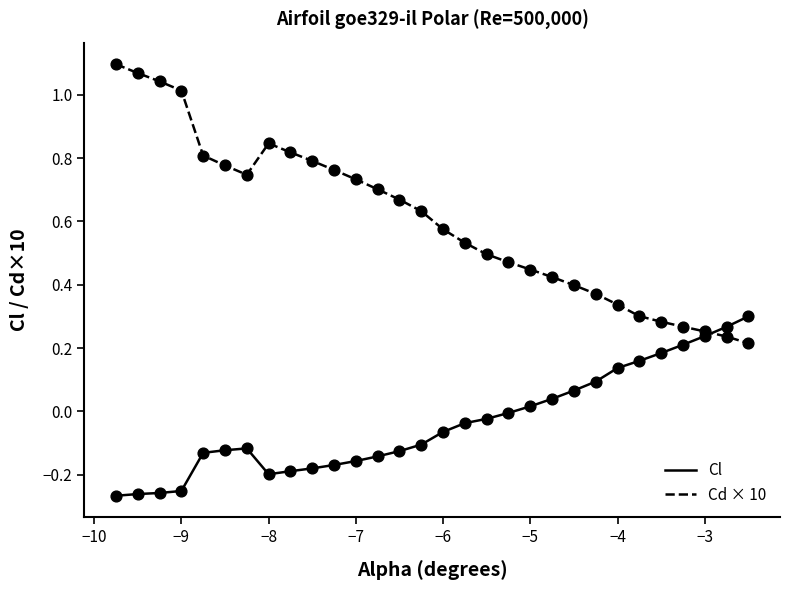

Which series has the largest range (max minus min)?

Cd × 10